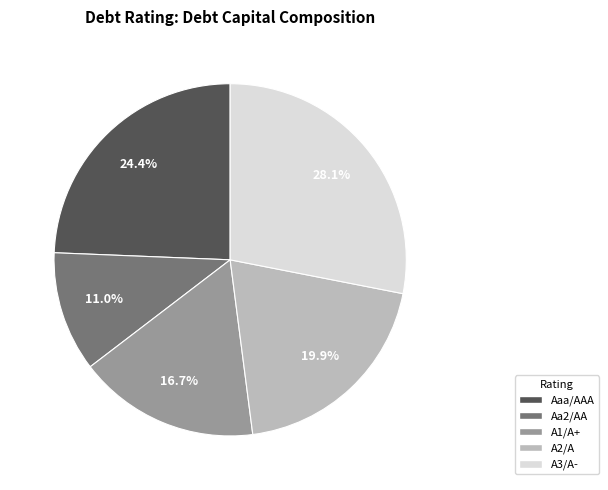

What is the smallest slice in the pie chart?

Aa2/AA